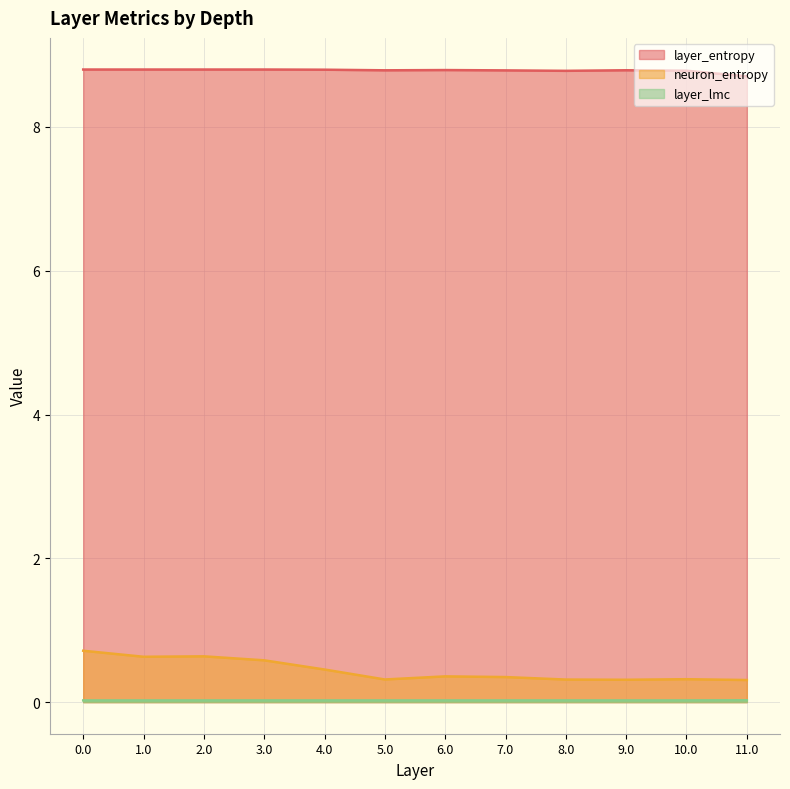

How many interior local peaks does the neuron_entropy series have?

3